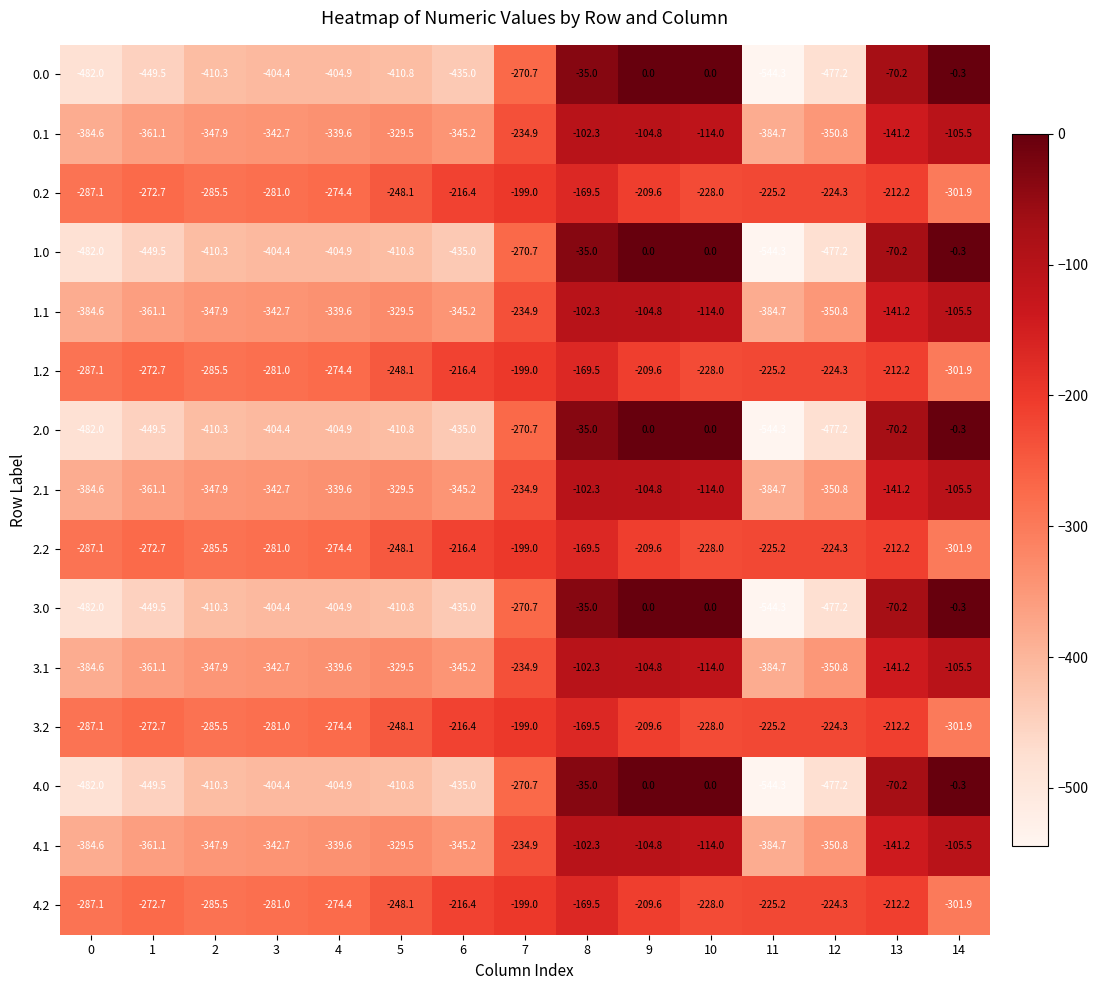

List the labels in order of 2.2 value, largest first.

8, 7, 9, 13, 6, 12, 11, 10, 5, 1, 4, 3, 2, 0, 14